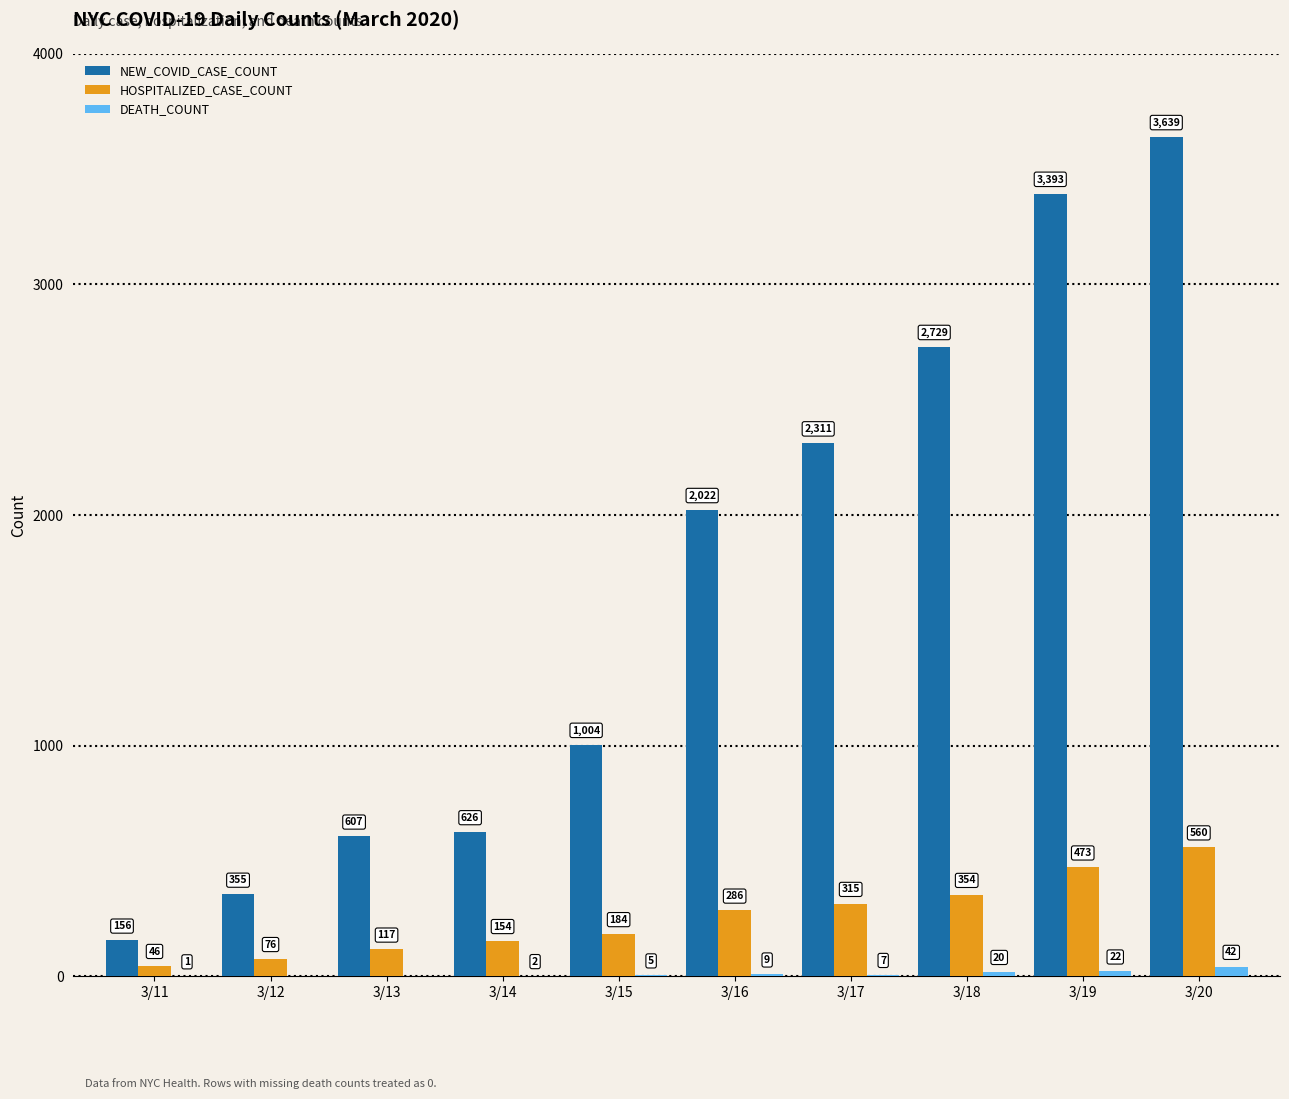

The NEW_COVID_CASE_COUNT series shows 1166 at 3/19. True or false?

False